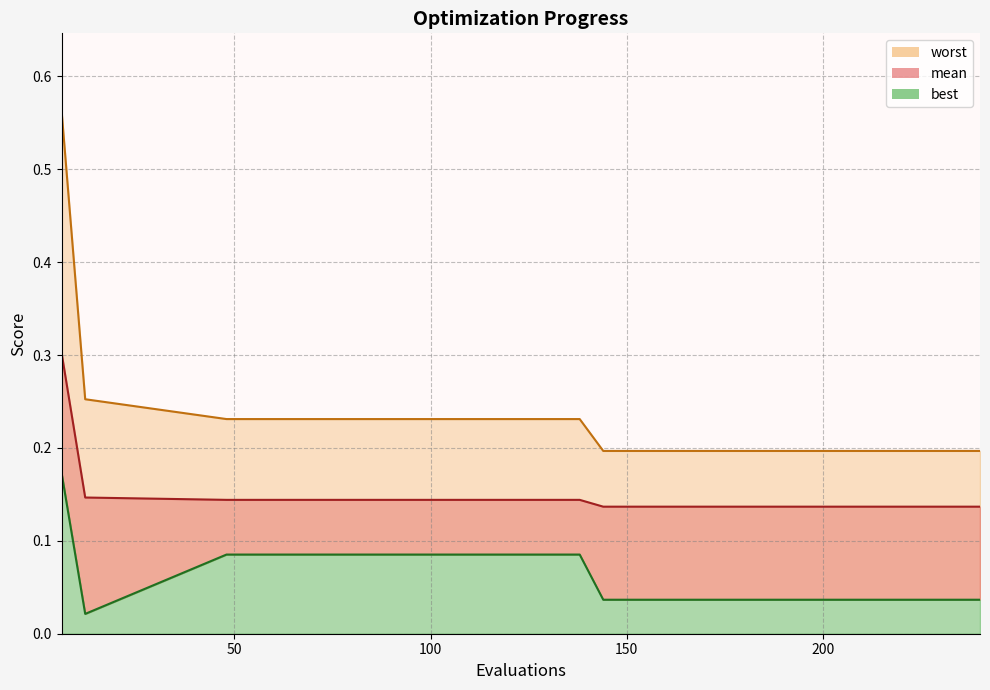

List the series in order of their peak value, lowest first.

best, mean, worst